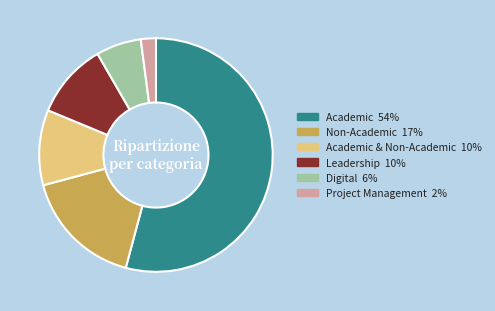

True or false: Leadership 10% accounts for 18% of the total.

False